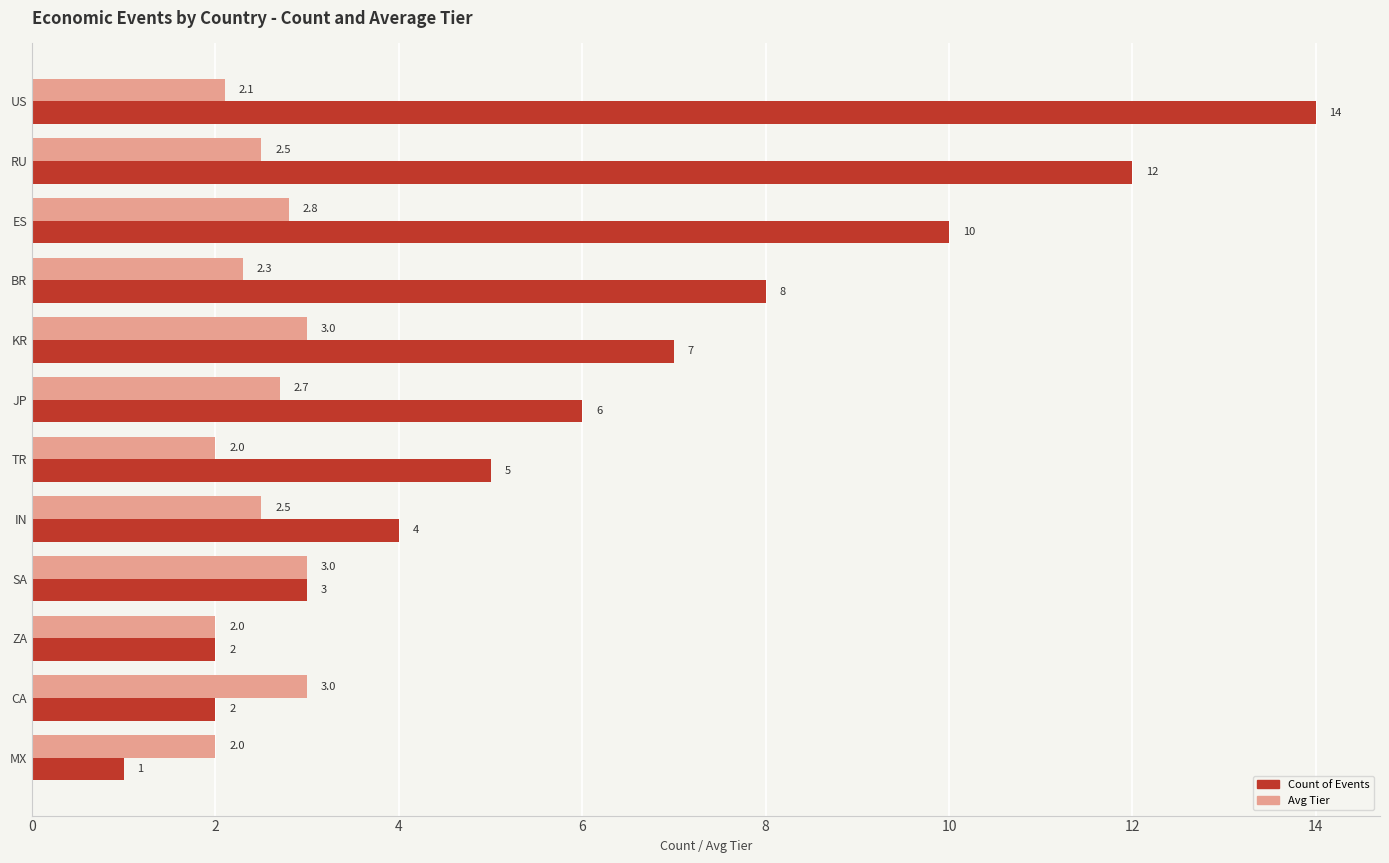

Which series has the widest spread of values?

Count of Events